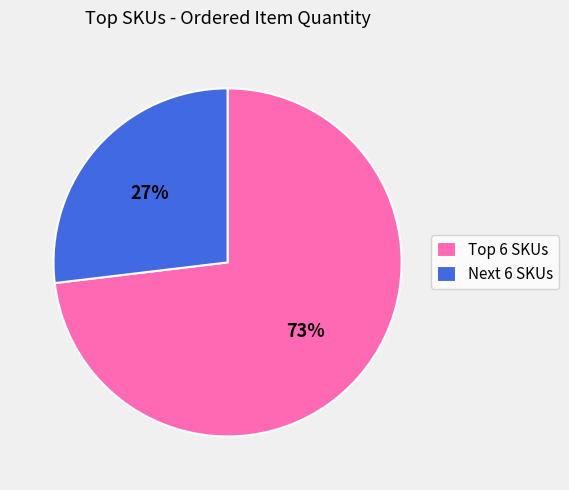

Rank the categories by value from highest to lowest.

Top 6 SKUs, Next 6 SKUs